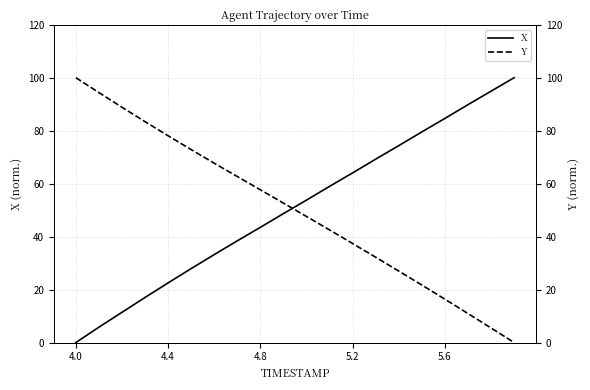

Which category has the lowest value in the X series?

4.0